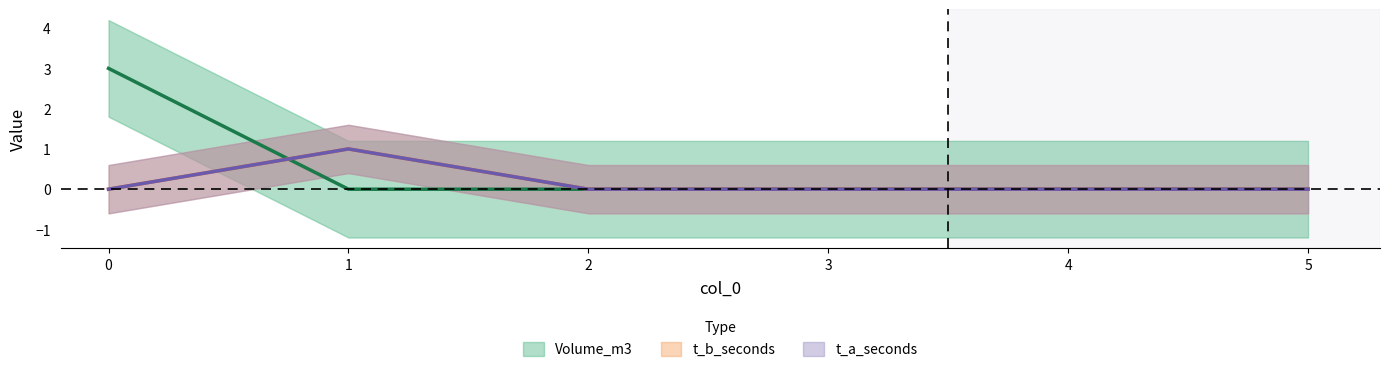

What are all the series names shown in the legend?

Volume_m3, t_b_seconds, t_a_seconds